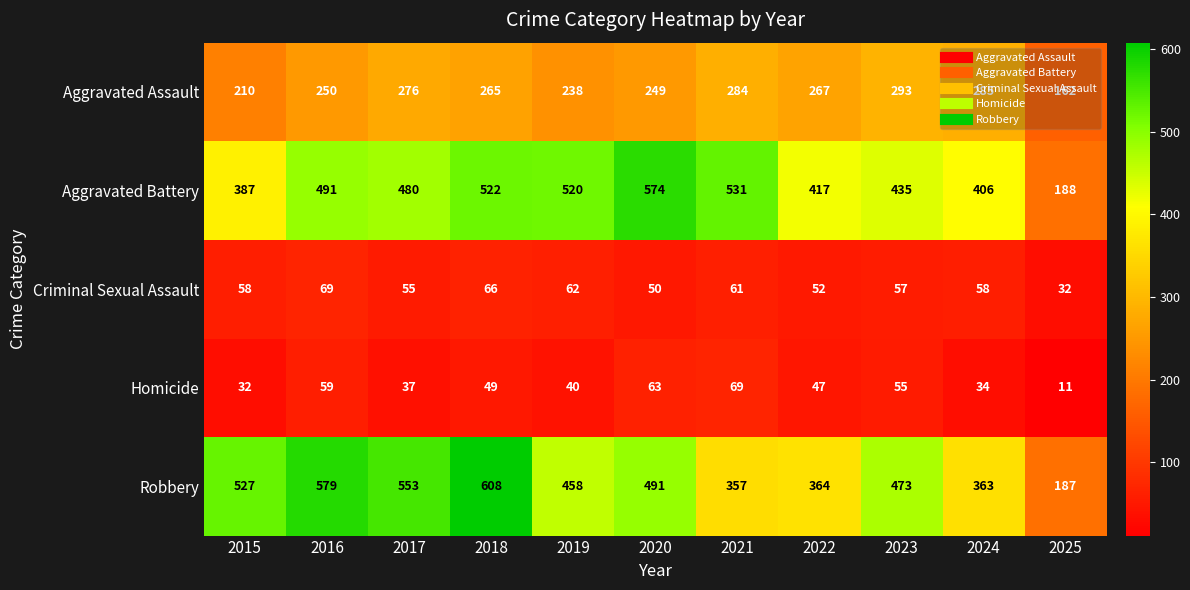

What is the total value across all series at 2025?

580